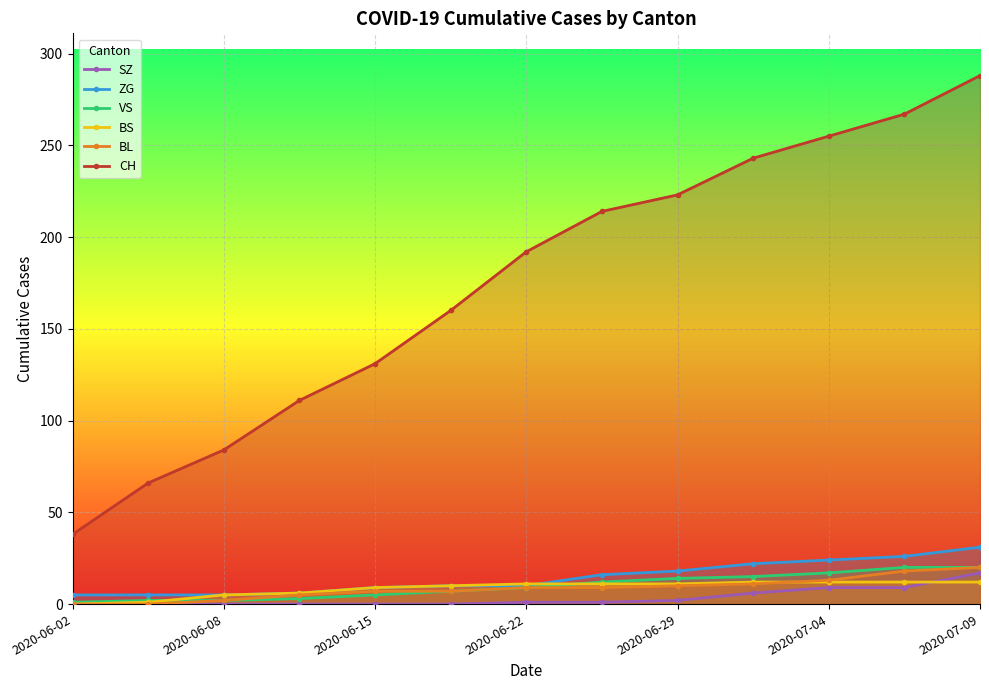

Reading left to right, list all the values displayed in this chart.

SZ: 0	0	0	0	0	0	1	1	2	6	9	9	17
ZG: 5	5	5	6	9	10	10	16	18	22	24	26	31
VS: 1	2	2	3	5	7	9	12	14	15	17	20	20
BS: 0	1	5	6	9	10	11	11	11	12	12	12	12
BL: 0	0	2	5	7	7	9	9	10	11	13	18	20
CH: 38	66	84	111	131	160	192	214	223	243	255	267	288